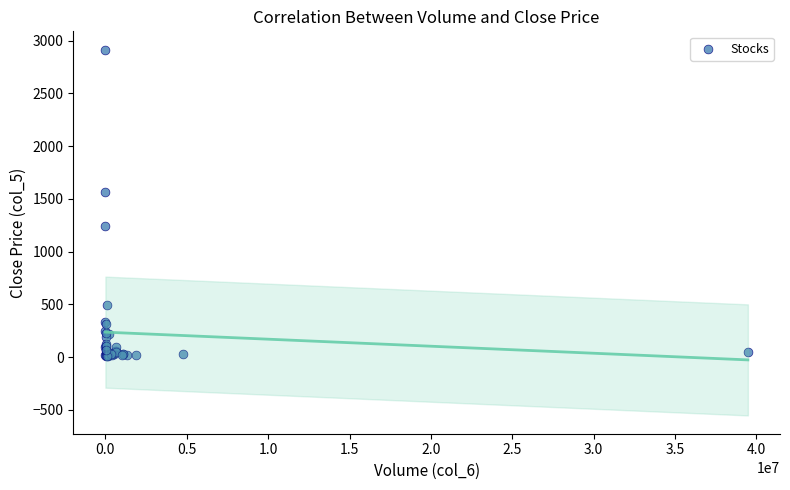

What Y value in the scatter plot is closest to 1462?

1564.0